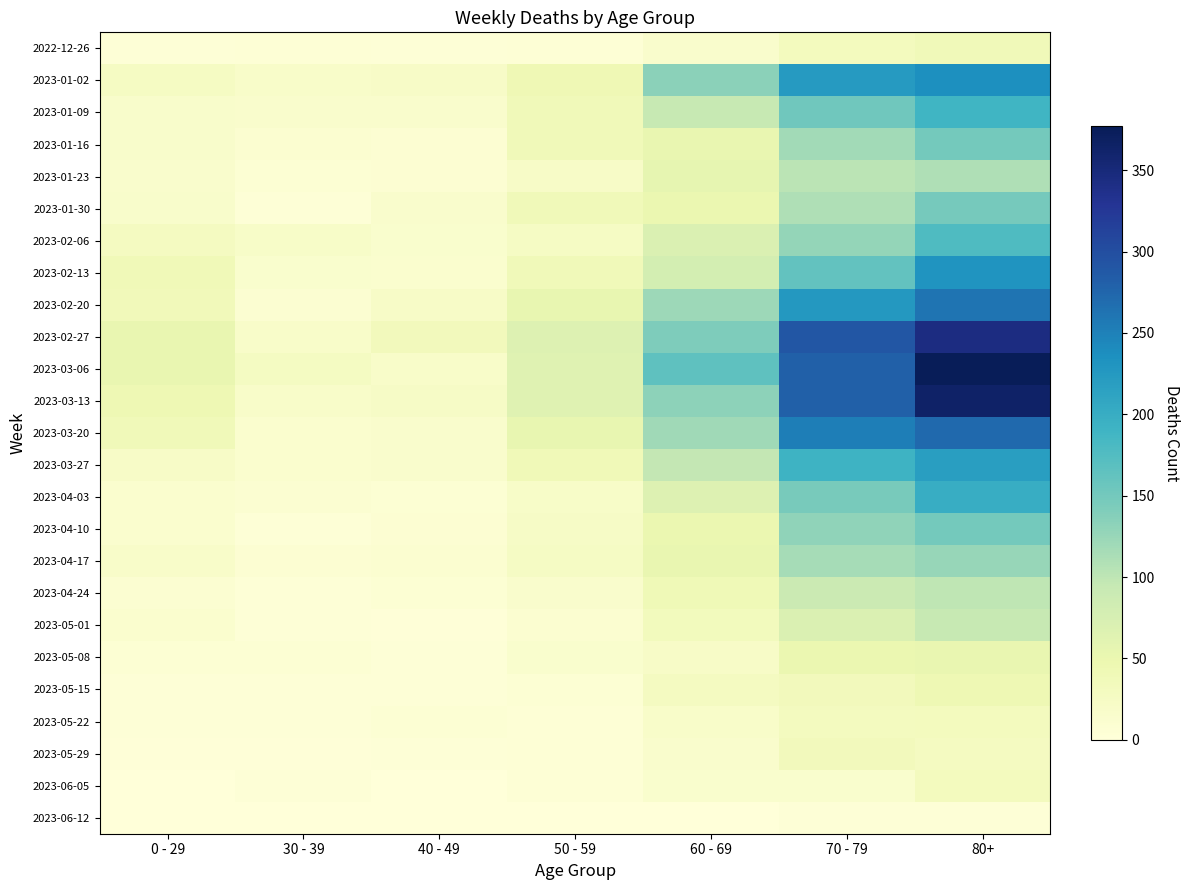

Reading left to right, what are all the values shown in this chart?

2022-12-26: 0 - 29=4	30 - 39=5	40 - 49=4	50 - 59=5	60 - 69=16	70 - 79=32	80+=38
2023-01-02: 0 - 29=26	30 - 39=18	40 - 49=21	50 - 59=42	60 - 69=134	70 - 79=223	80+=237
2023-01-09: 0 - 29=17	30 - 39=15	40 - 49=16	50 - 59=37	60 - 69=93	70 - 79=152	80+=189
2023-01-16: 0 - 29=17	30 - 39=11	40 - 49=8	50 - 59=38	60 - 69=53	70 - 79=119	80+=149
2023-01-23: 0 - 29=15	30 - 39=6	40 - 49=8	50 - 59=21	60 - 69=55	70 - 79=102	80+=110
2023-01-30: 0 - 29=17	30 - 39=4	40 - 49=15	50 - 59=37	60 - 69=50	70 - 79=110	80+=148
2023-02-06: 0 - 29=28	30 - 39=20	40 - 49=14	50 - 59=25	60 - 69=70	70 - 79=127	80+=177
2023-02-13: 0 - 29=39	30 - 39=14	40 - 49=13	50 - 59=38	60 - 69=79	70 - 79=163	80+=230
2023-02-20: 0 - 29=36	30 - 39=10	40 - 49=22	50 - 59=54	60 - 69=121	70 - 79=226	80+=261
2023-02-27: 0 - 29=53	30 - 39=18	40 - 49=35	50 - 59=67	60 - 69=142	70 - 79=291	80+=344
2023-03-06: 0 - 29=52	30 - 39=27	40 - 49=19	50 - 59=64	60 - 69=165	70 - 79=281	80+=377
2023-03-13: 0 - 29=43	30 - 39=18	40 - 49=23	50 - 59=64	60 - 69=132	70 - 79=281	80+=365
2023-03-20: 0 - 29=37	30 - 39=13	40 - 49=16	50 - 59=54	60 - 69=120	70 - 79=252	80+=272
2023-03-27: 0 - 29=22	30 - 39=12	40 - 49=16	50 - 59=39	60 - 69=97	70 - 79=192	80+=218
2023-04-03: 0 - 29=13	30 - 39=9	40 - 49=7	50 - 59=20	60 - 69=67	70 - 79=147	80+=199
2023-04-10: 0 - 29=12	30 - 39=4	40 - 49=8	50 - 59=23	60 - 69=50	70 - 79=130	80+=149
2023-04-17: 0 - 29=19	30 - 39=8	40 - 49=11	50 - 59=24	60 - 69=52	70 - 79=116	80+=126
2023-04-24: 0 - 29=10	30 - 39=3	40 - 49=7	50 - 59=16	60 - 69=41	70 - 79=89	80+=99
2023-05-01: 0 - 29=12	30 - 39=4	40 - 49=2	50 - 59=11	60 - 69=33	70 - 79=70	80+=93
2023-05-08: 0 - 29=6	30 - 39=6	40 - 49=4	50 - 59=14	60 - 69=22	70 - 79=49	80+=53
2023-05-15: 0 - 29=4	30 - 39=4	40 - 49=3	50 - 59=6	60 - 69=28	70 - 79=34	80+=44
2023-05-22: 0 - 29=3	30 - 39=3	40 - 49=6	50 - 59=5	60 - 69=18	70 - 79=30	80+=31
2023-05-29: 0 - 29=2	30 - 39=2	40 - 49=3	50 - 59=5	60 - 69=15	70 - 79=34	80+=29
2023-06-05: 0 - 29=1	30 - 39=3	40 - 49=1	50 - 59=5	60 - 69=14	70 - 79=14	80+=32
2023-06-12: 0 - 29=0	30 - 39=0	40 - 49=0	50 - 59=1	60 - 69=1	70 - 79=3	80+=3